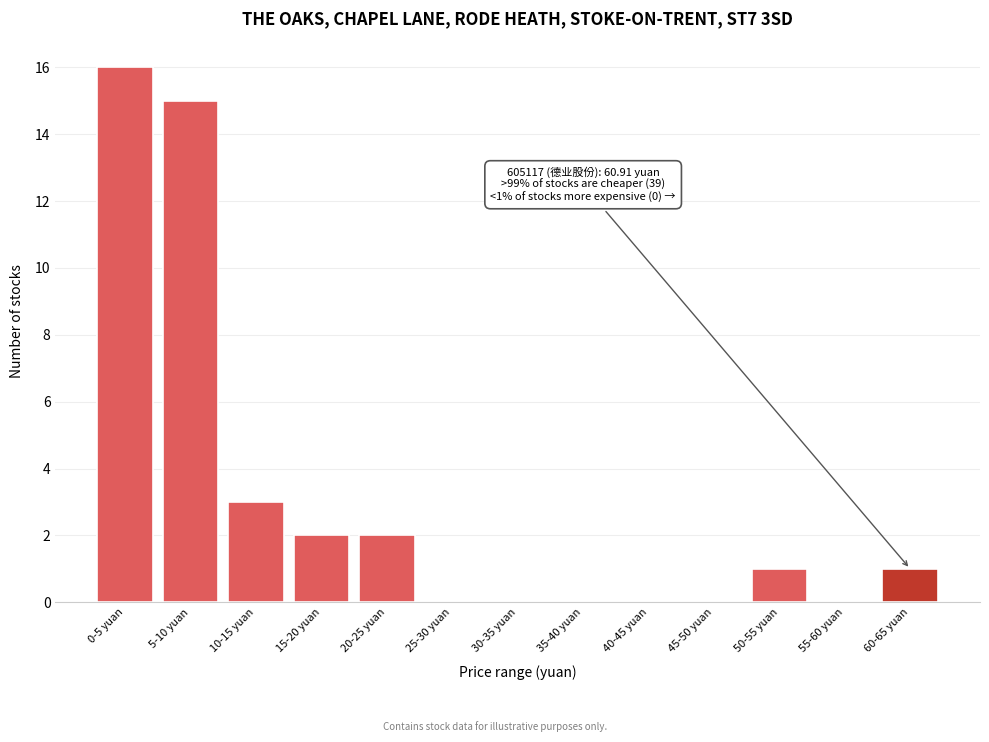

Reading left to right, extract all data points from this chart.

0-5 yuan=16	5-10 yuan=15	10-15 yuan=3	15-20 yuan=2	20-25 yuan=2	25-30 yuan=0	30-35 yuan=0	35-40 yuan=0	40-45 yuan=0	45-50 yuan=0	50-55 yuan=1	55-60 yuan=0	60-65 yuan=1